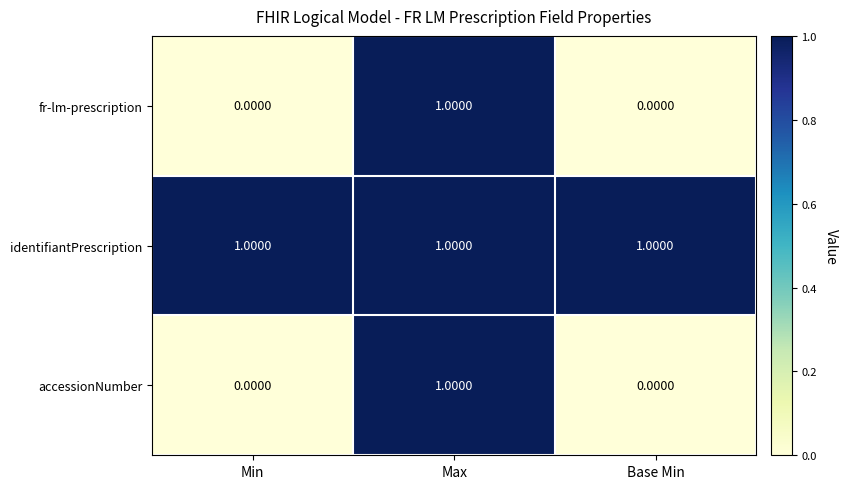

At which category is the sum across all series the highest?

Max